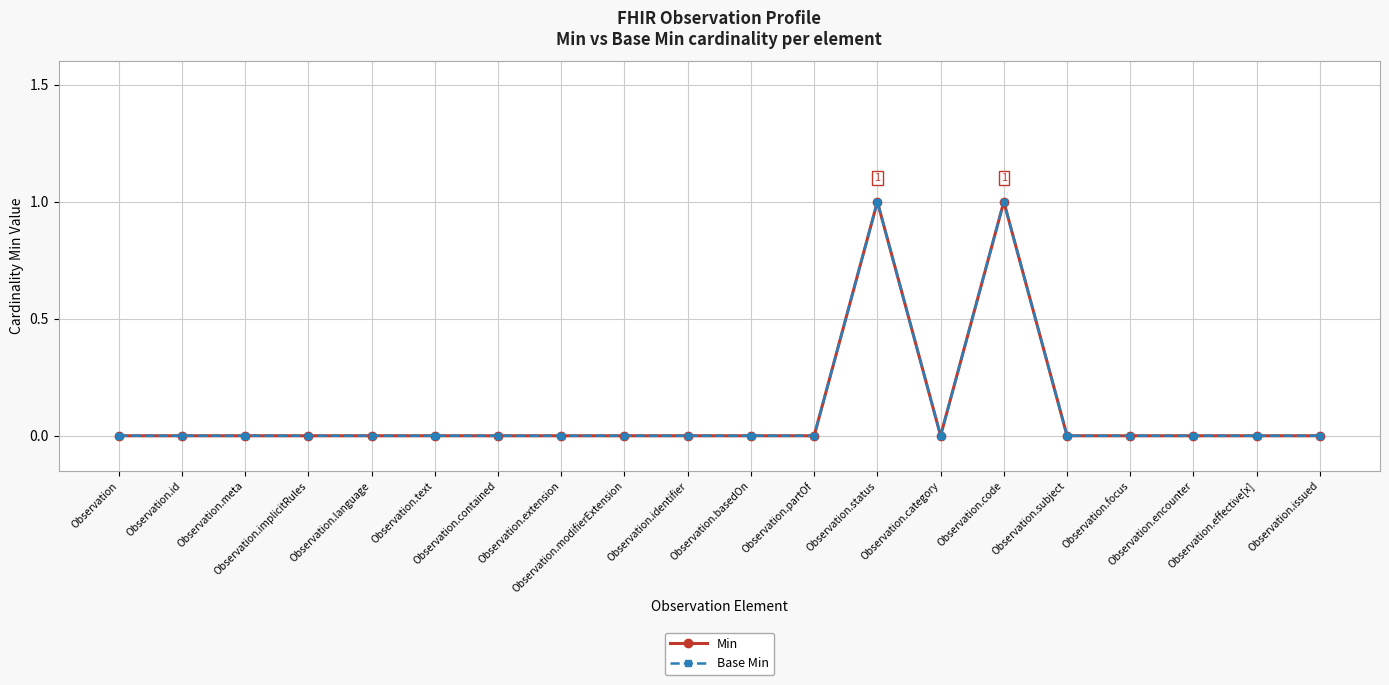

How many lines are shown in the chart?

2